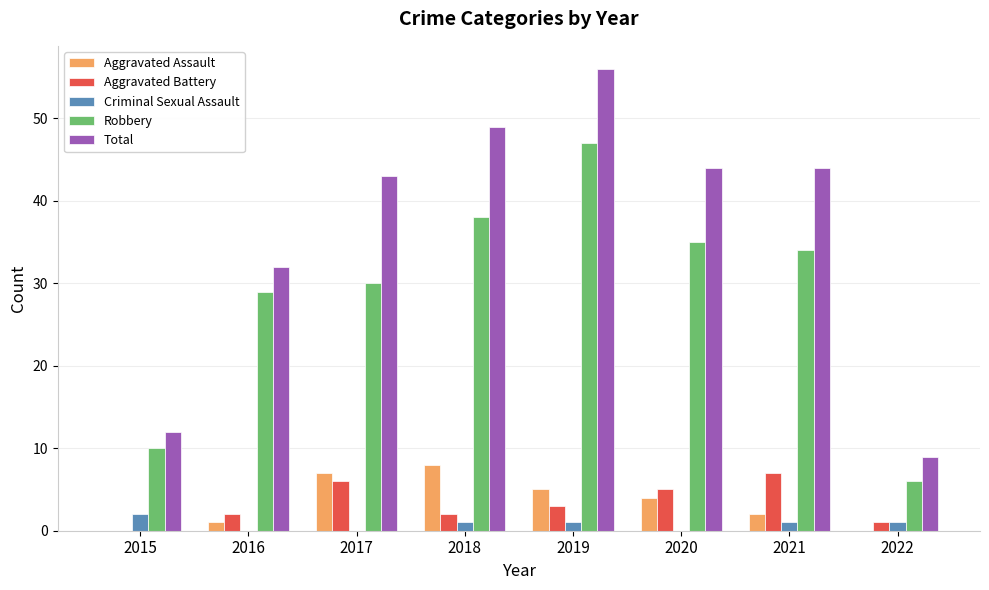

Are the bars grouped side by side (vs. stacked)?

Yes